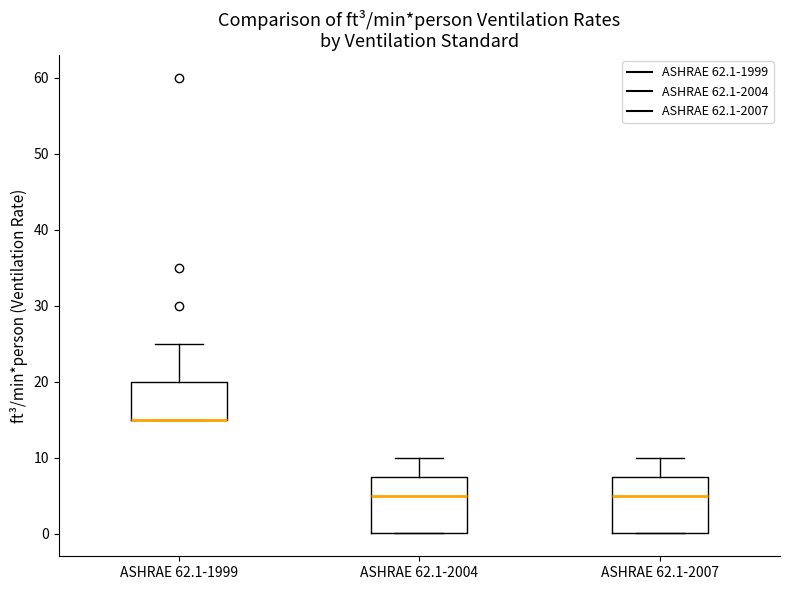

Reading left to right, read every box against the y-axis: the position of its median line, the range the box covers, and the ends of its whiskers. The values are not printed on the chart, so give them approximately, as read against the axis.

ASHRAE 62.1-1999: median 15 (drawn on the box's lower edge), box 15 to 20, whiskers 15 to 25
ASHRAE 62.1-2004: median 5, box 0 to 8, whiskers 0 to 10
ASHRAE 62.1-2007: median 5, box 0 to 8, whiskers 0 to 10